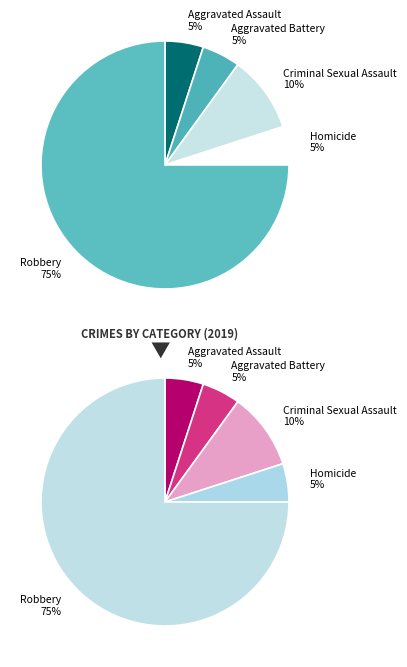

Approximately how many times larger is the value at Homicide compared to Aggravated Assault?

1.0